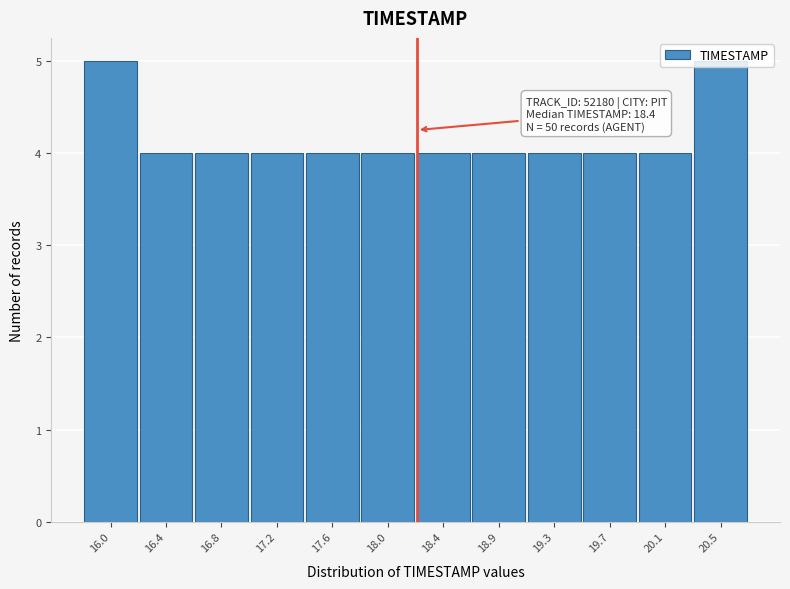

What is the ratio of the value at 16.4 to the value at 18.0?

1.0